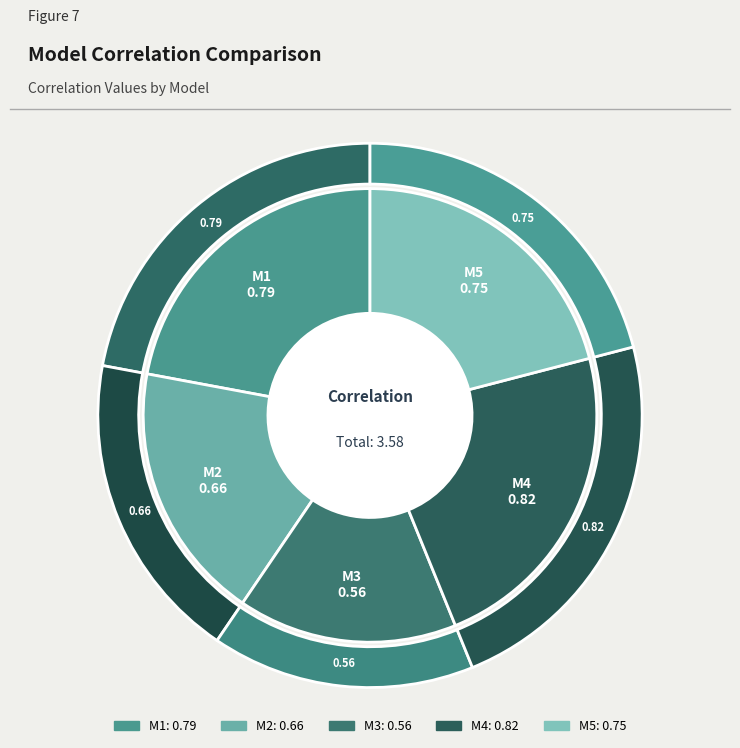

How much of the chart is everything except M1?

77.9%